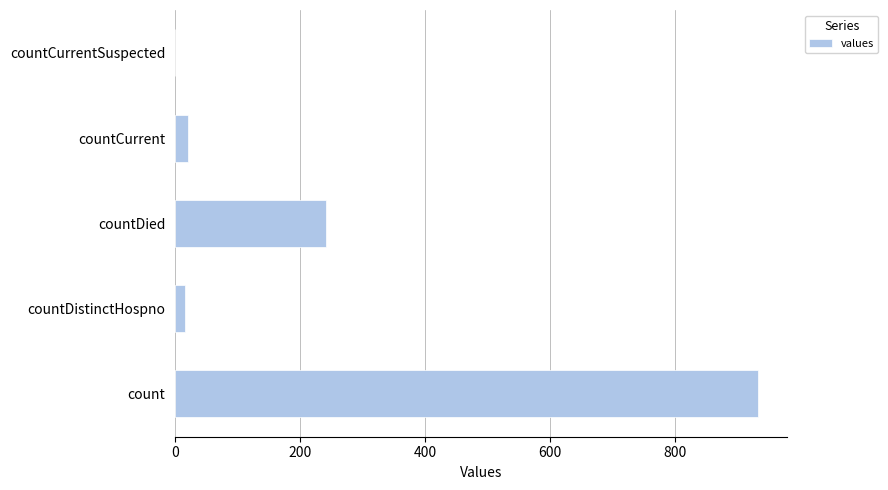

Reading bottom to top, list all the values displayed in this chart.

count=933	countDistinctHospno=16	countDied=242	countCurrent=21	countCurrentSuspected=0